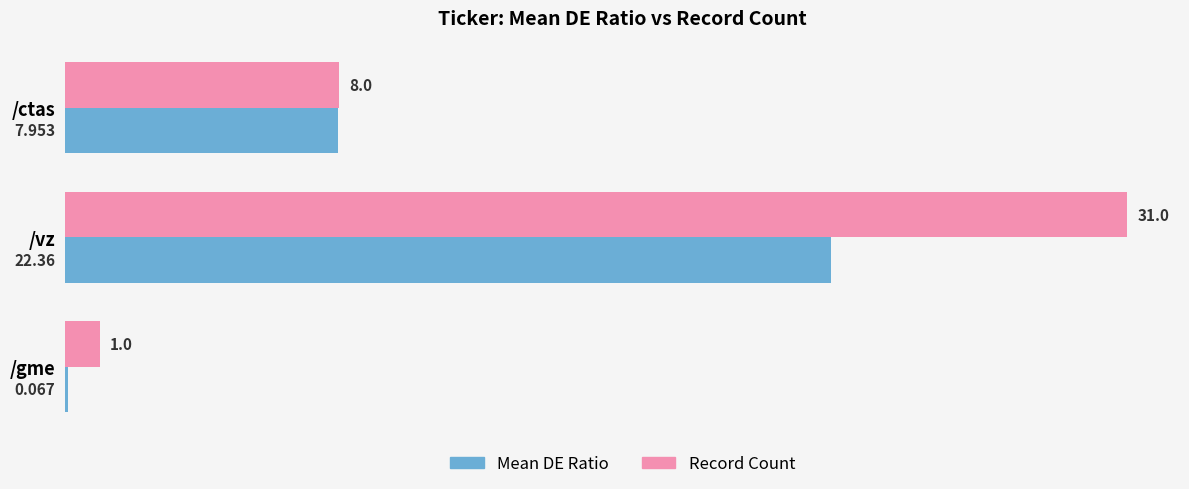

Which series has the largest total across all categories?

Record Count